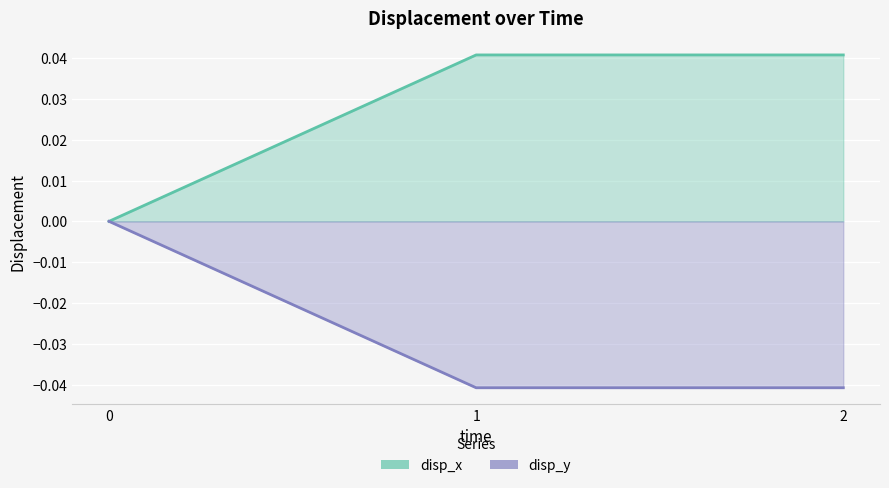

Rank the series by their maximum value, from lowest to highest.

disp_y, disp_x